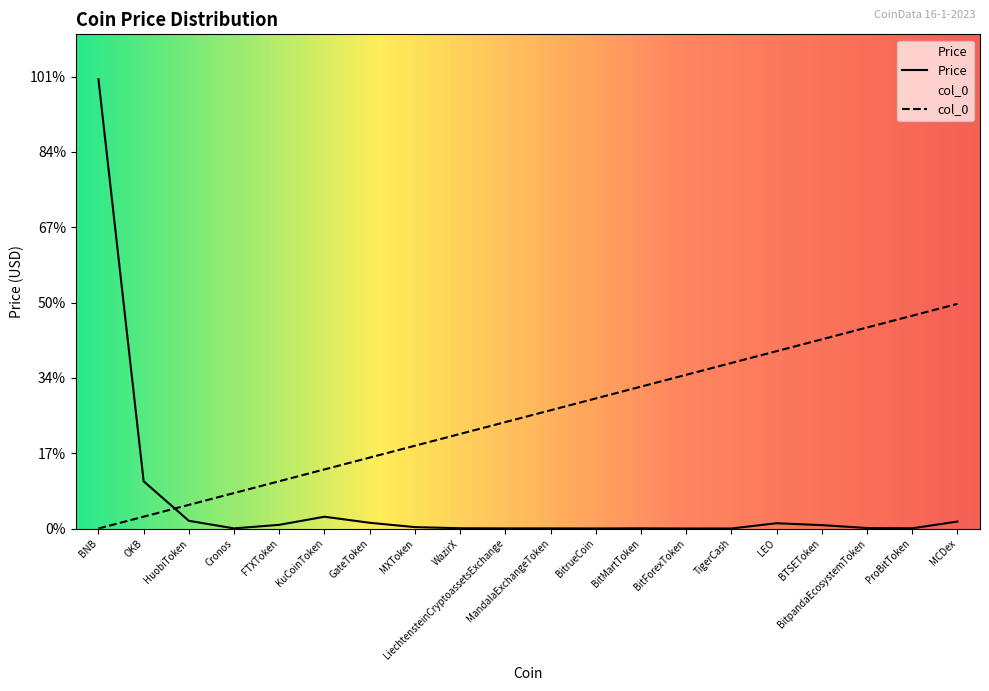

What is the difference between the highest and lowest values at LEO?

114.2